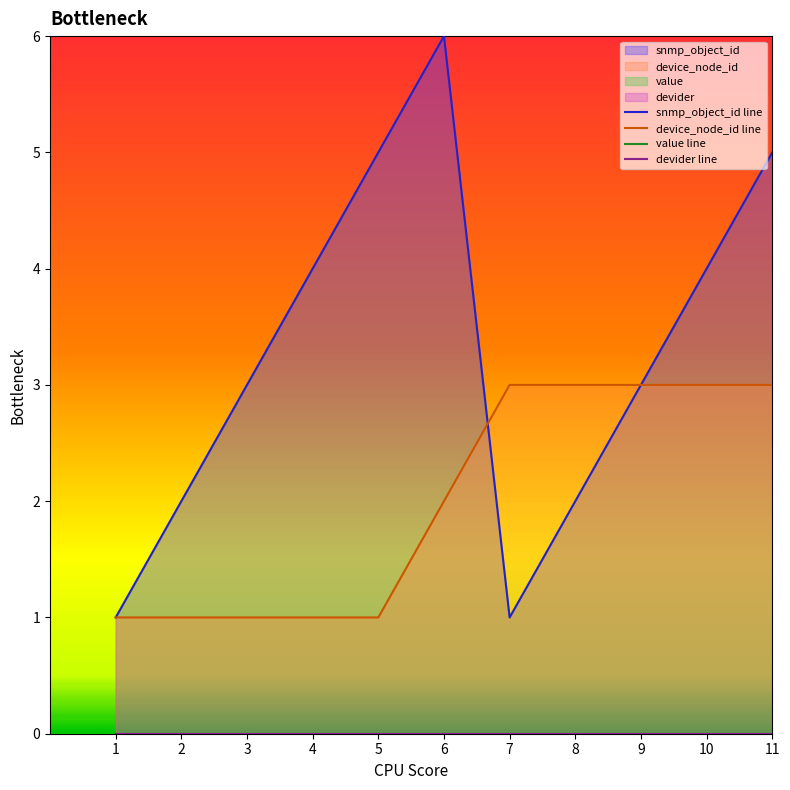

Reading left to right, extract all data points from this chart.

snmp_object_id line: 1	2	3	4	5	6	1	2	3	4	5
device_node_id line: 1	1	1	1	1	2	3	3	3	3	3
value line: 0	0	0	0	0	0	0	0	0	0	0
devider line: 0	0	0	0	0	0	0	0	0	0	0